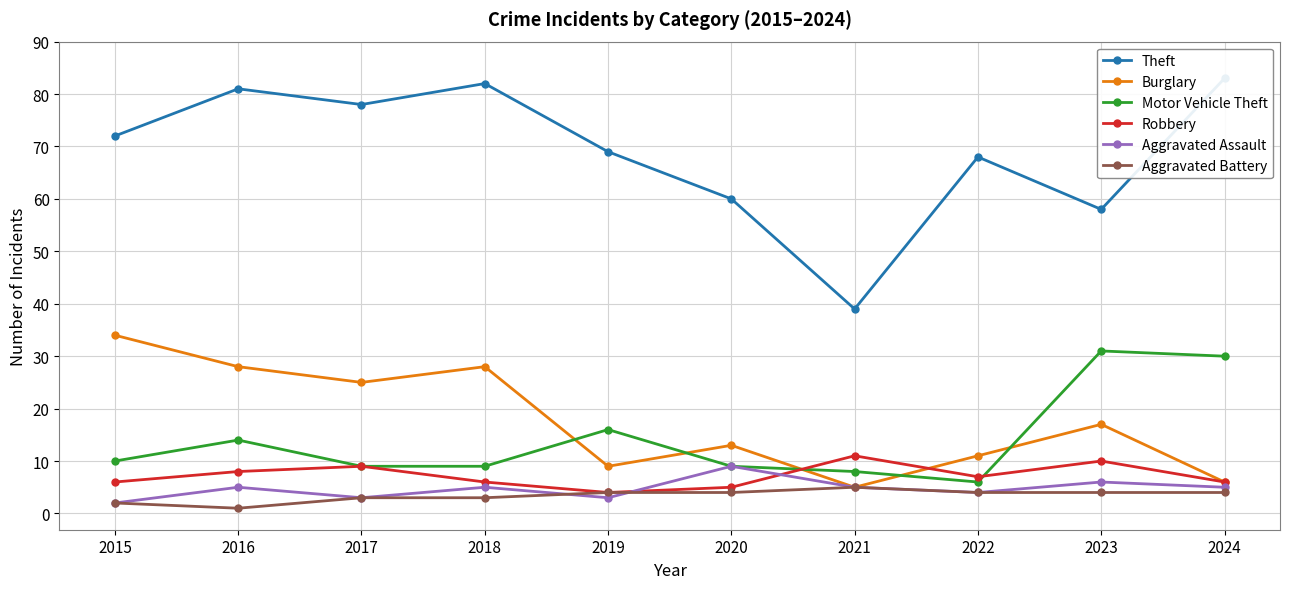

Reading left to right, transcribe all the data shown in this chart.

Theft: 2015=72	2016=81	2017=78	2018=82	2019=69	2020=60	2021=39	2022=68	2023=58	2024=83
Burglary: 2015=34	2016=28	2017=25	2018=28	2019=9	2020=13	2021=5	2022=11	2023=17	2024=6
Motor Vehicle Theft: 2015=10	2016=14	2017=9	2018=9	2019=16	2020=9	2021=8	2022=6	2023=31	2024=30
Robbery: 2015=6	2016=8	2017=9	2018=6	2019=4	2020=5	2021=11	2022=7	2023=10	2024=6
Aggravated Assault: 2015=2	2016=5	2017=3	2018=5	2019=3	2020=9	2021=5	2022=4	2023=6	2024=5
Aggravated Battery: 2015=2	2016=1	2017=3	2018=3	2019=4	2020=4	2021=5	2022=4	2023=4	2024=4